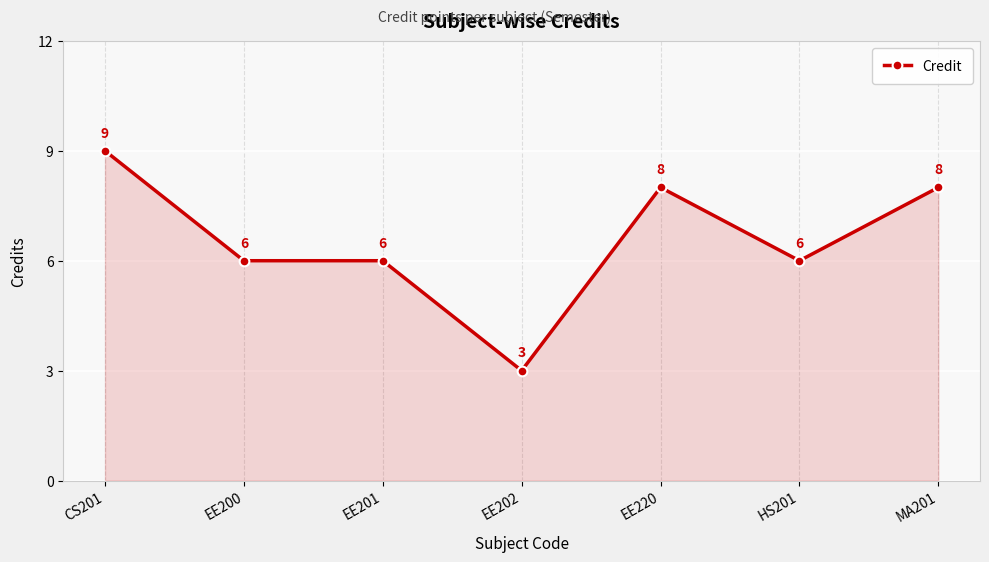

Where does the data first go above 6?

CS201